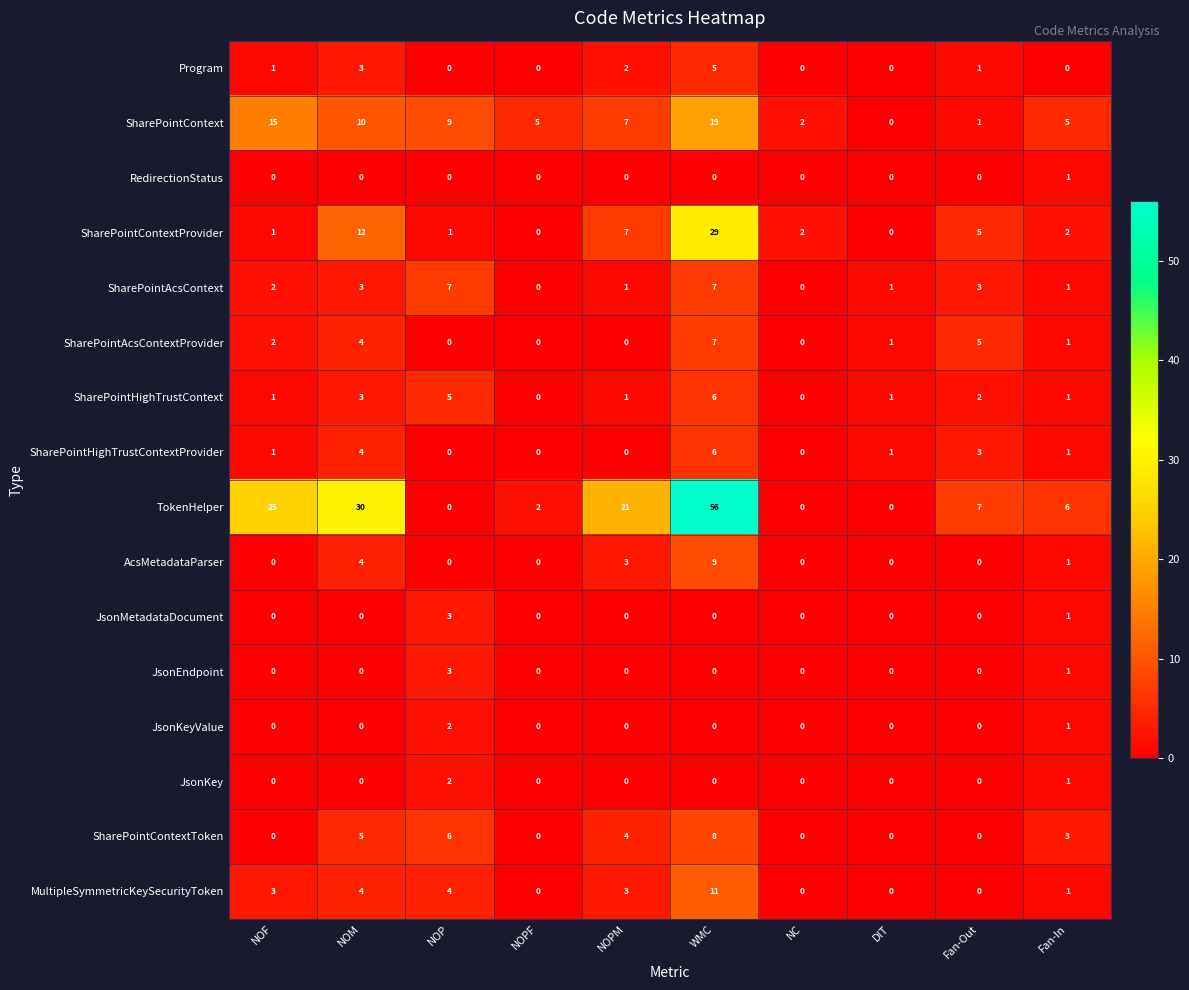

What is the difference between the second highest and minimum values in the MultipleSymmetricKeySecurityToken series?

4